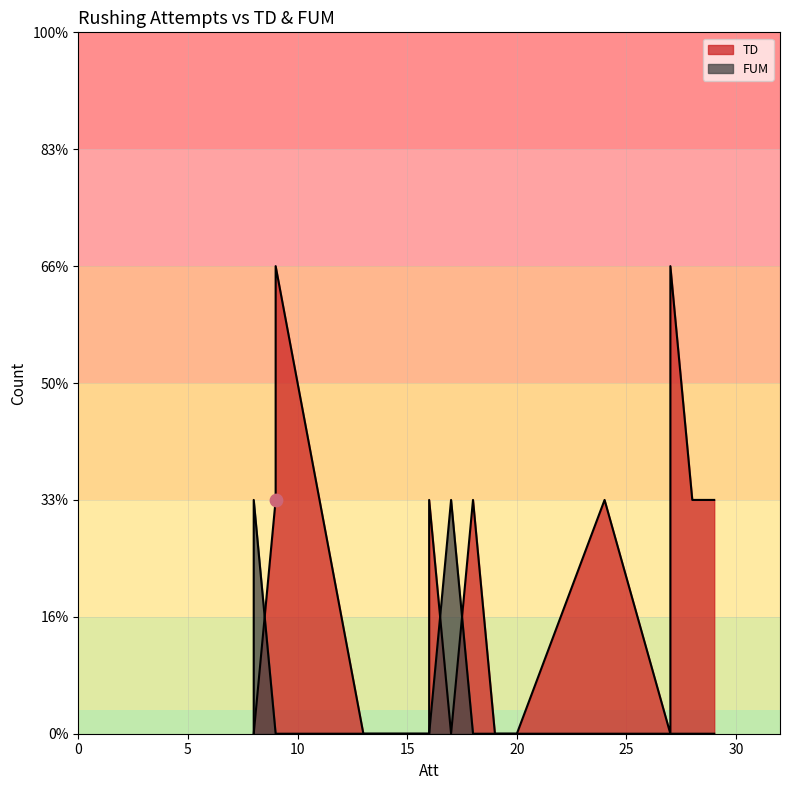

What are all the series names shown in the legend?

TD, FUM